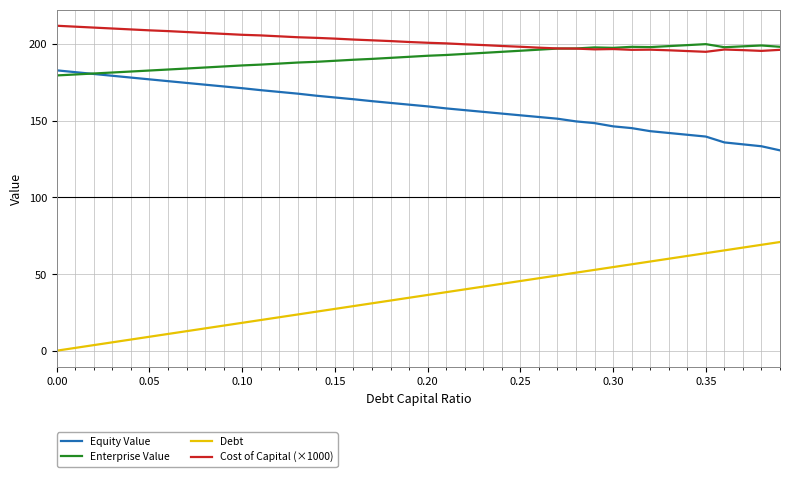

List the series in order of their peak value, lowest first.

Debt, Equity Value, Enterprise Value, Cost of Capital (×1000)